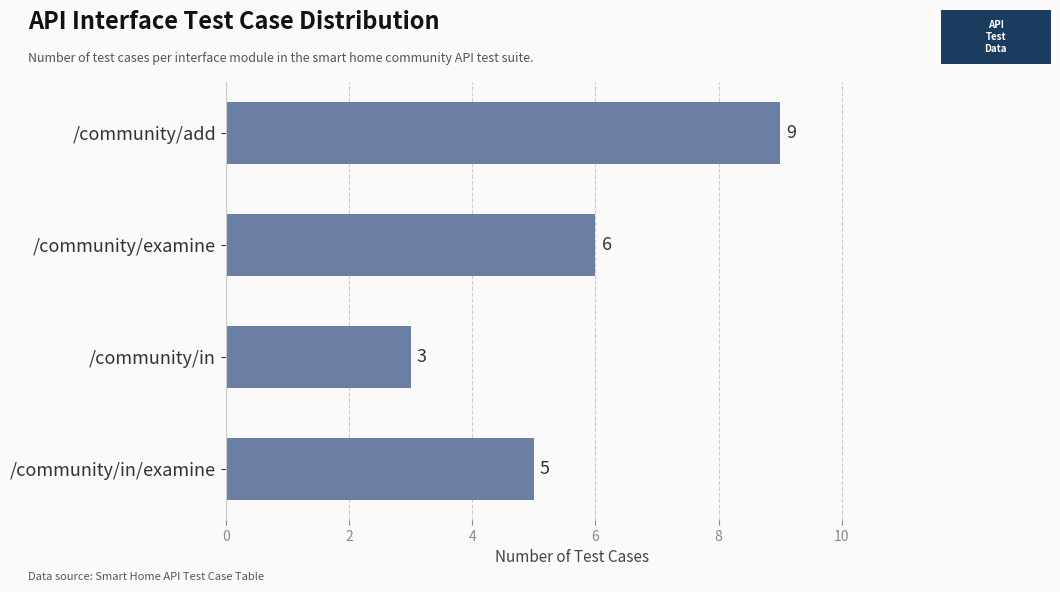

Reading bottom to top, transcribe all the data shown in this chart.

5	3	6	9